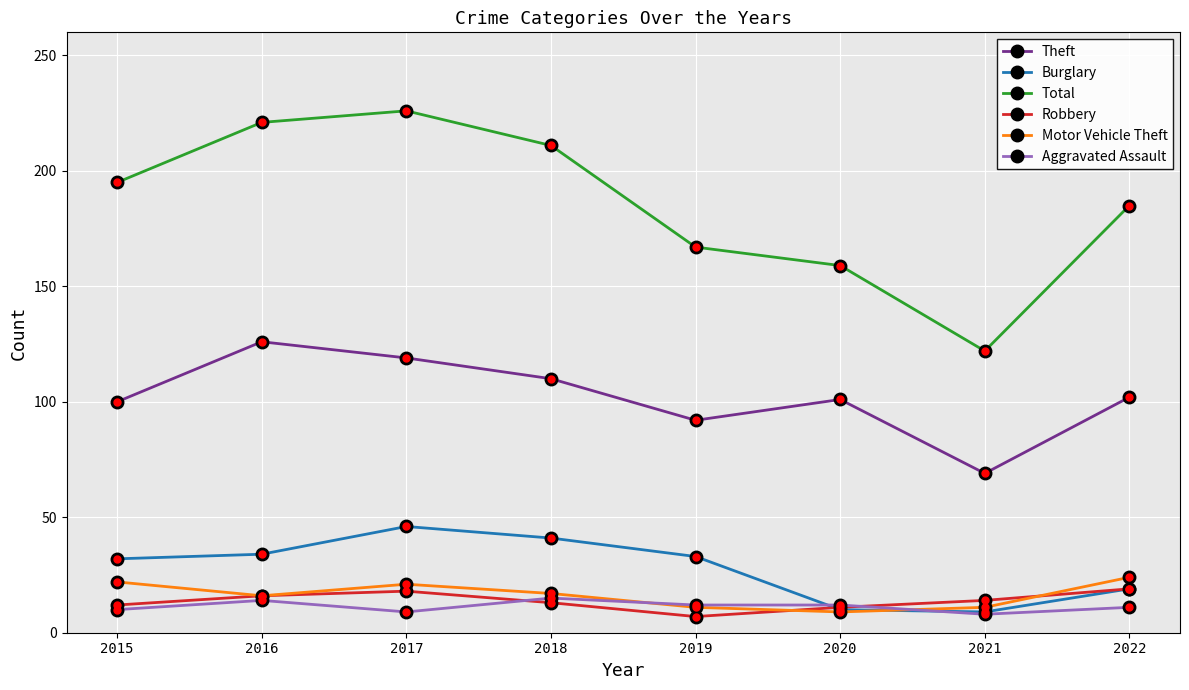

Is the value of Robbery at 2022 greater than the value of Theft at 2015?

No